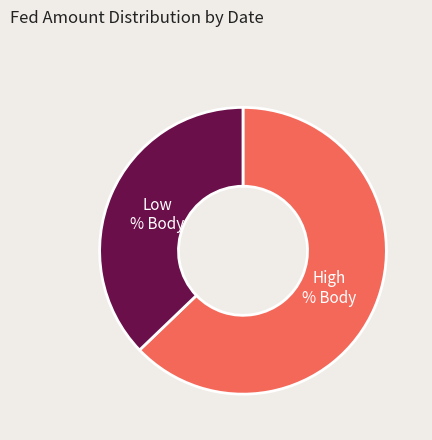

Does any single category account for the majority?

Yes